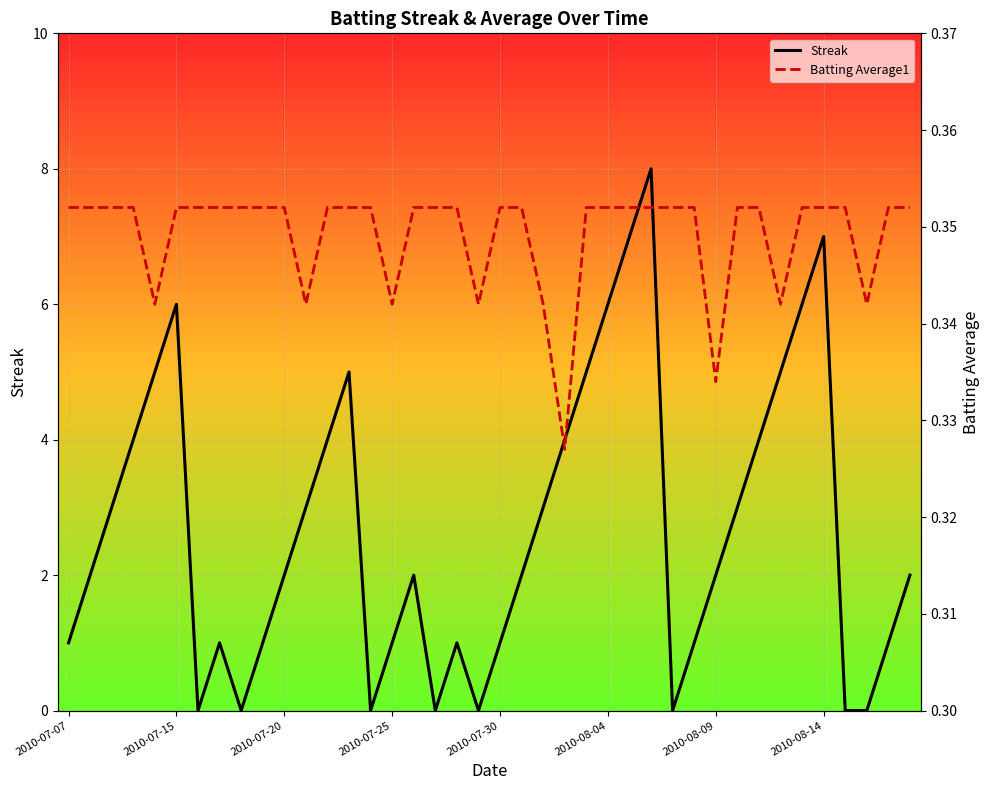

What is the average value of the Streak series?

2.7